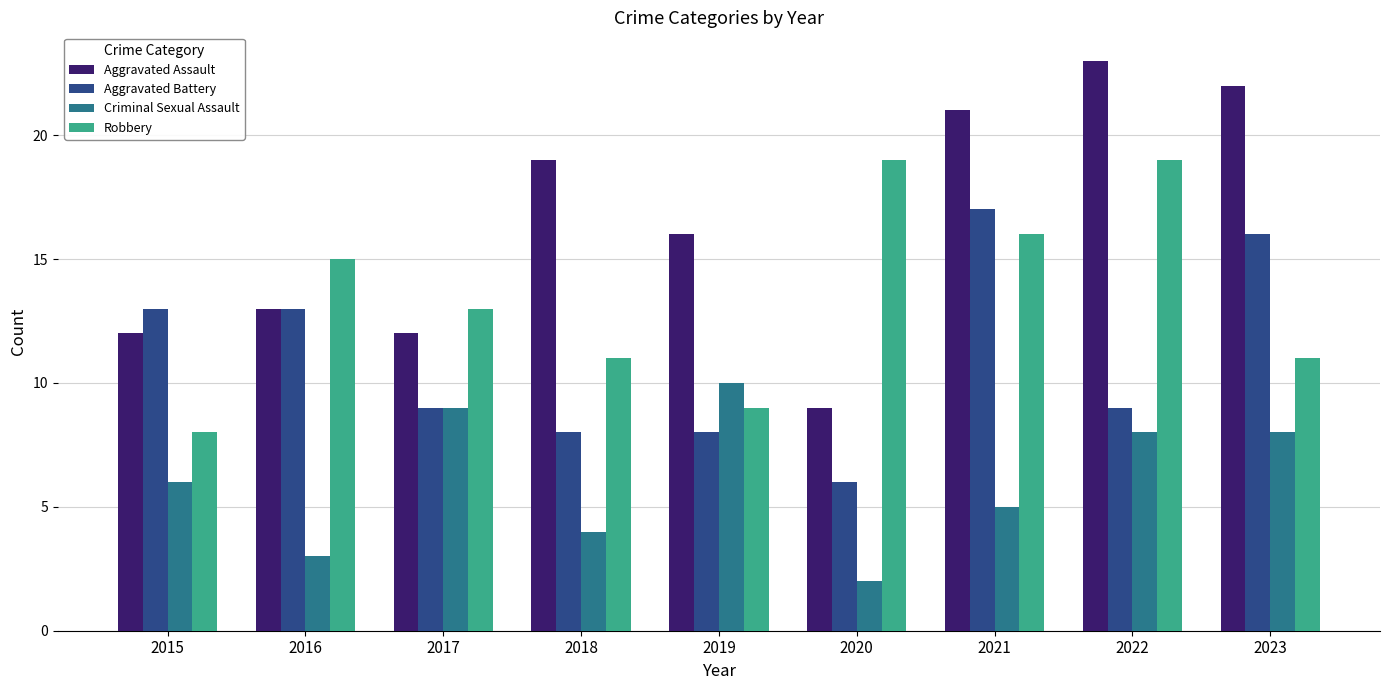

At which label does Criminal Sexual Assault reach its minimum?

2020